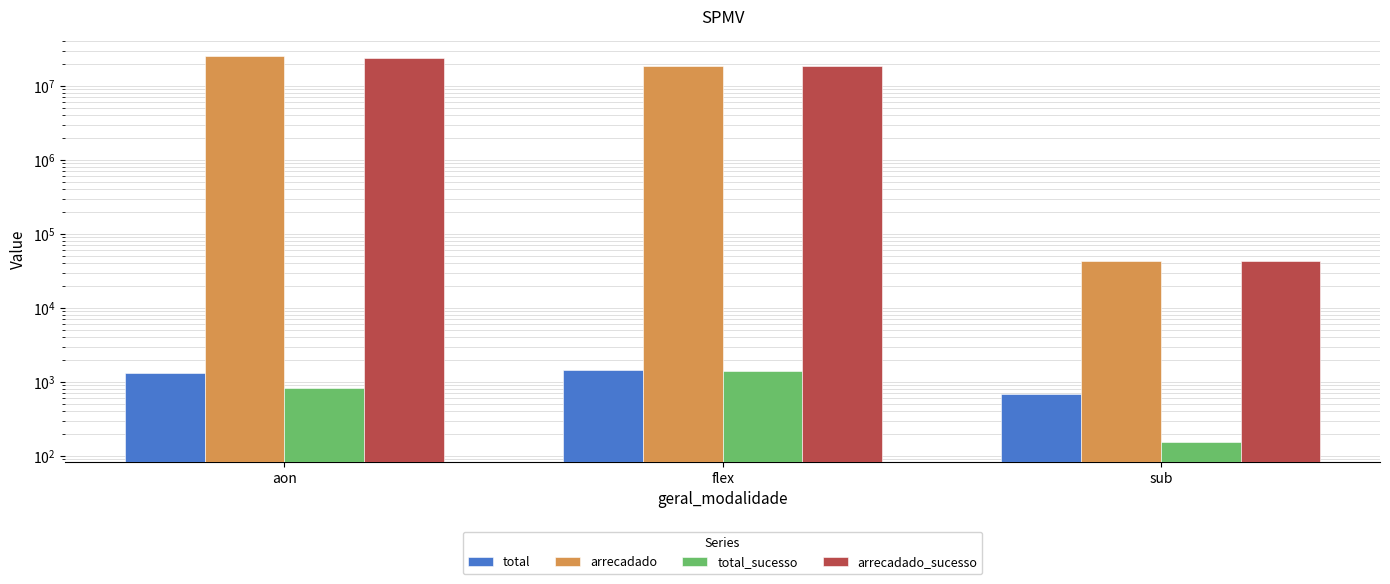

What is the spread (max minus min) of values at flex?

18360892.0